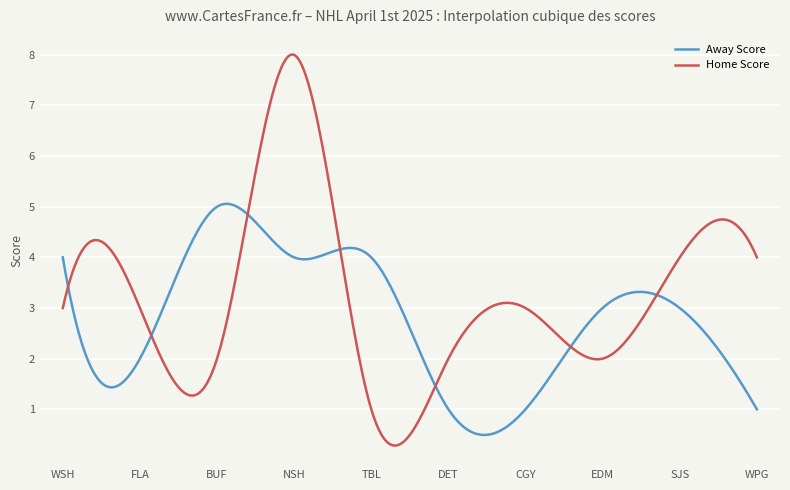

Which series has the widest spread of values?

Home Score